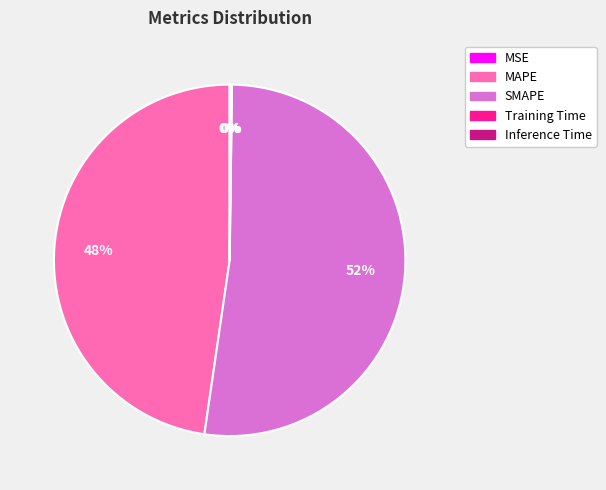

Which slice is the largest?

SMAPE